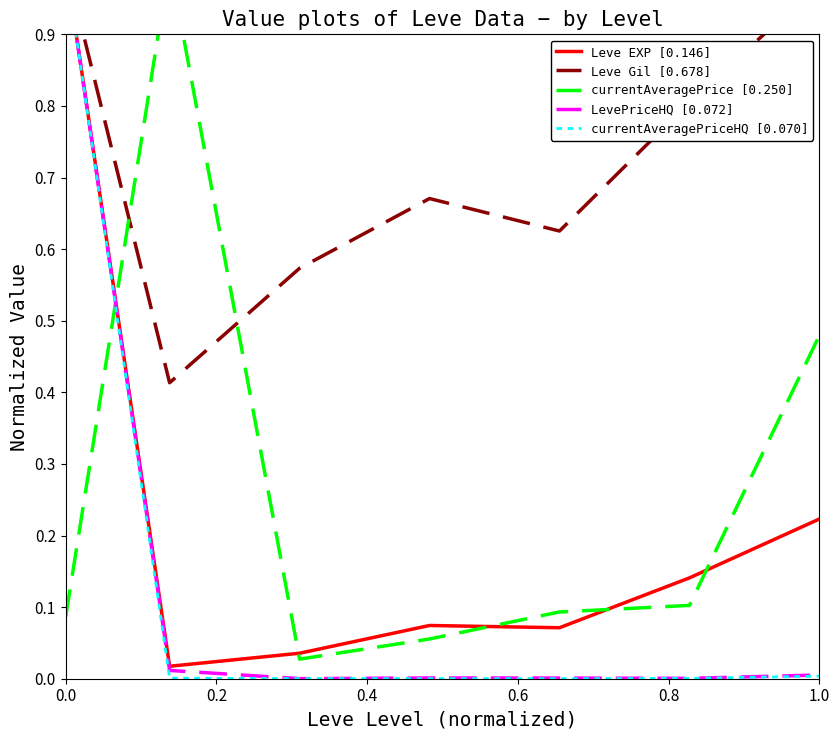

Which series changed the most between 0.2 and 0.6?

currentAveragePrice [0.250]